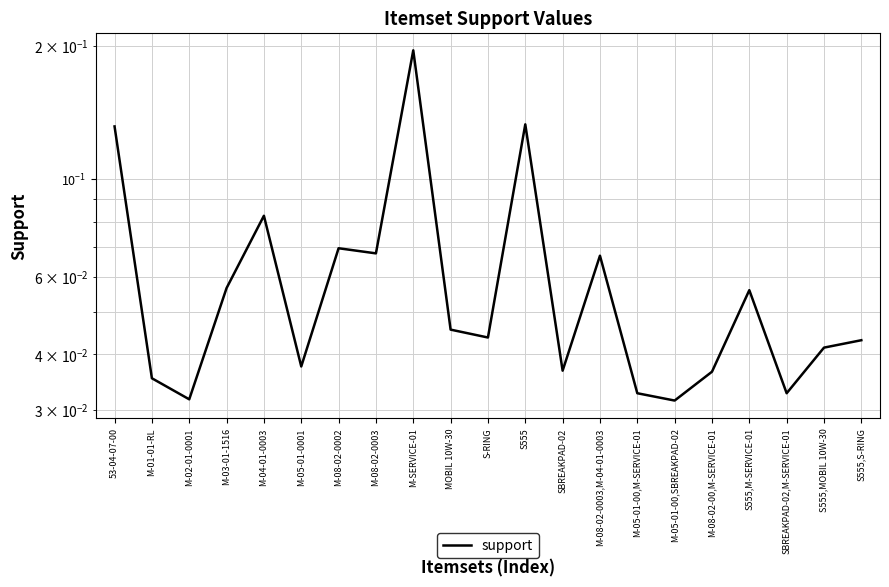

Reading right to left, list all the values displayed in this chart.

0.0	0.0	0.0	0.1	0.0	0.0	0.0	0.1	0.0	0.1	0.0	0.0	0.2	0.1	0.1	0.0	0.1	0.1	0.0	0.0	0.1